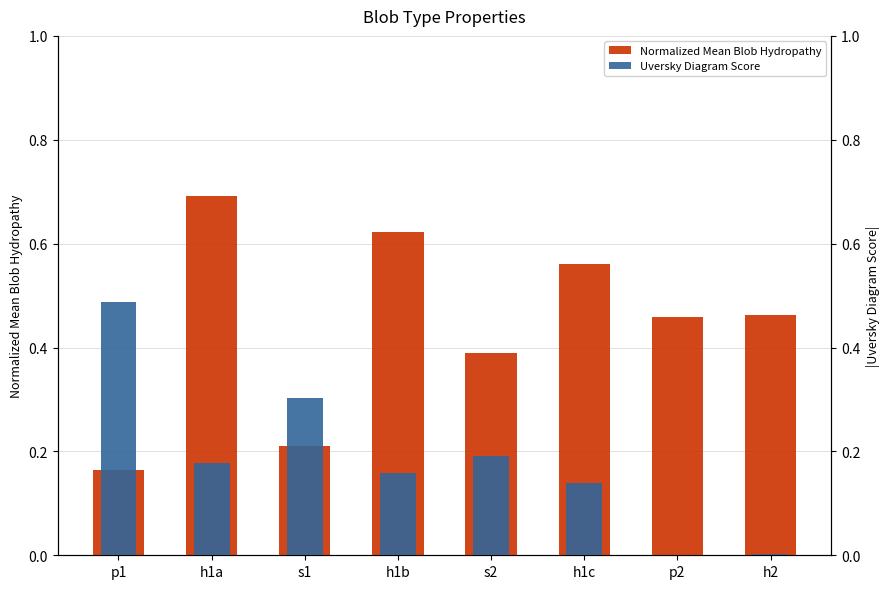

Which series has the widest spread of values?

Normalized Mean Blob Hydropathy